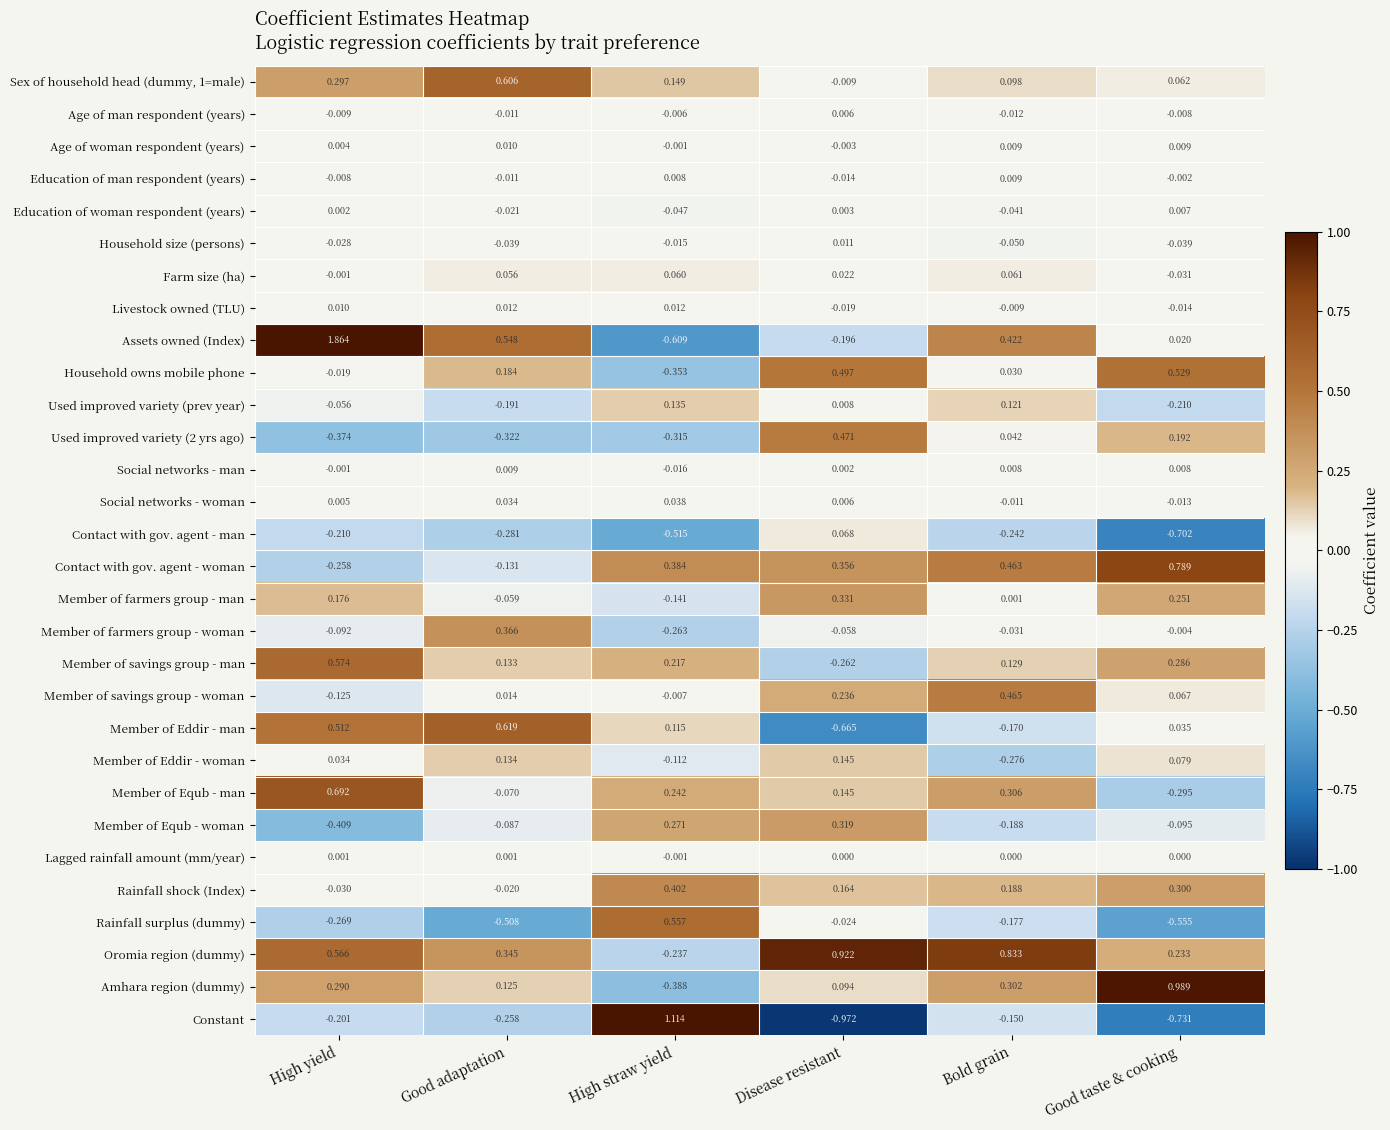

At which label is Assets owned (Index) closest to 0?

Good taste & cooking